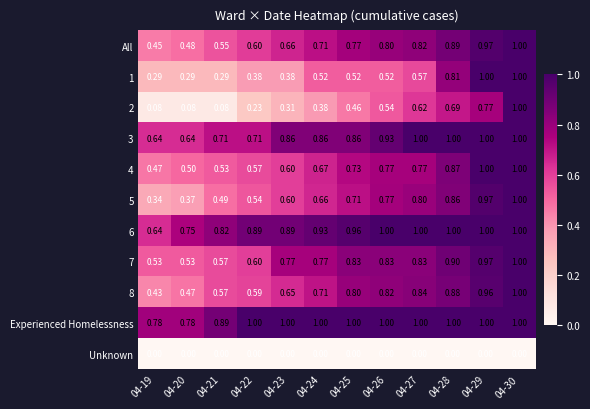

What is the spread (max minus min) of values at 04-26?

1.0